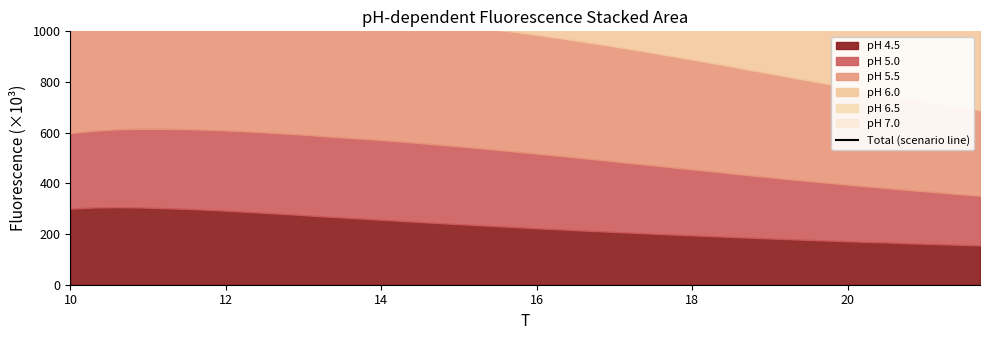

The value at 24 is 593.5. True or false?

False